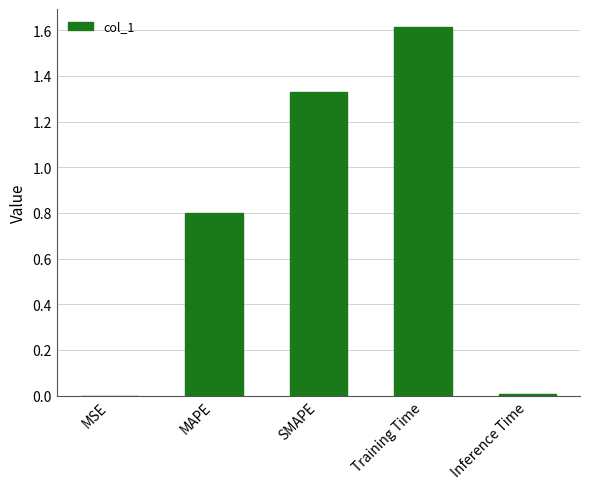

What is the maximum value shown in the chart?

1.6